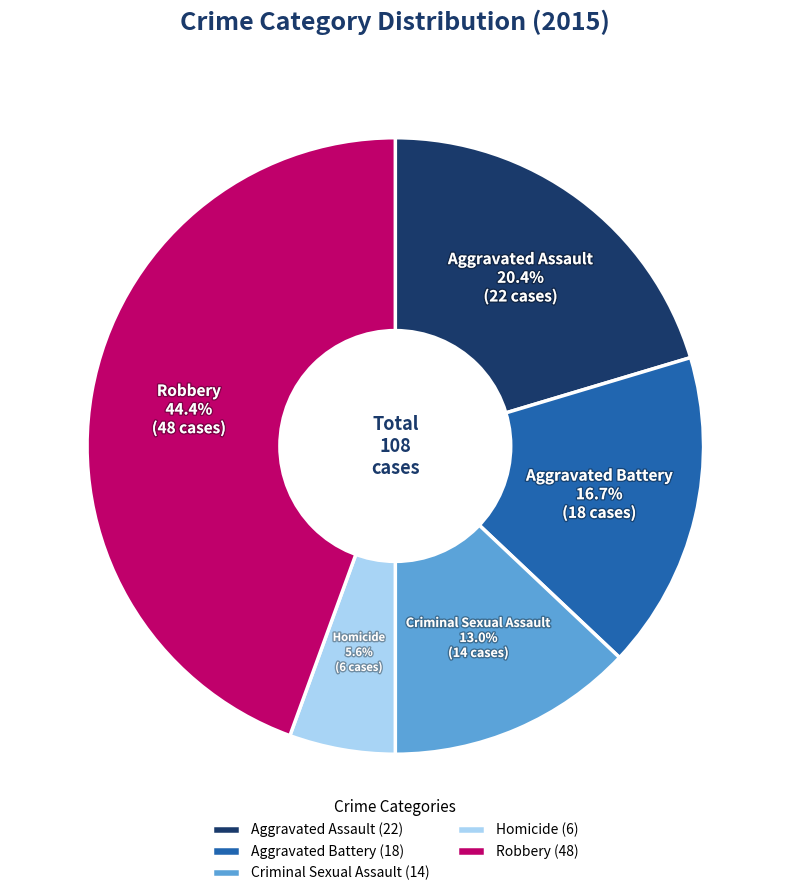

To the nearest percent, what is the difference between the largest and smallest slice percentages?

39%